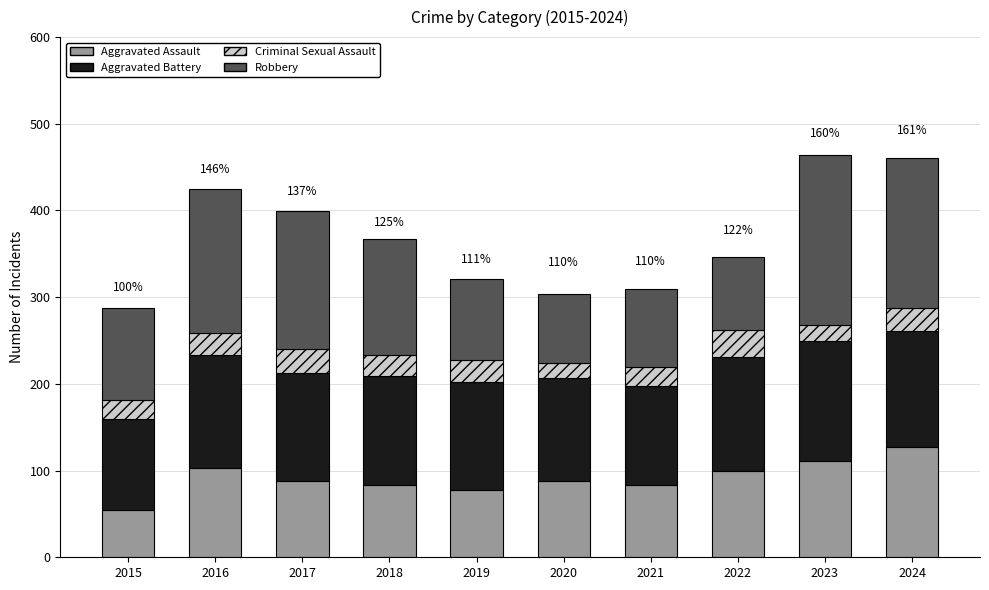

What are all the series names shown in the legend?

Aggravated Assault, Aggravated Battery, Criminal Sexual Assault, Robbery